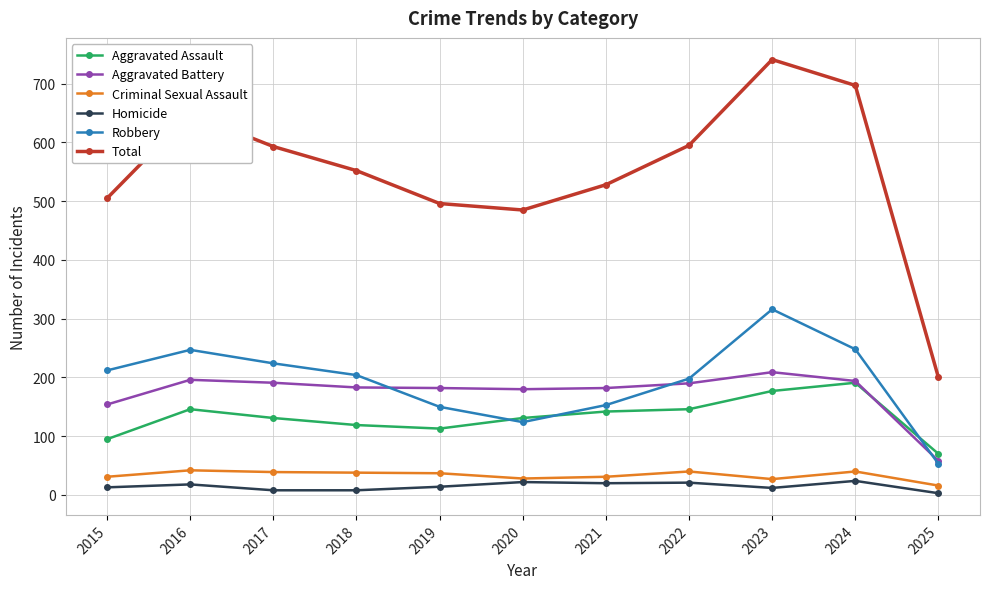

The value of Criminal Sexual Assault at 2021 is 31. True or false?

True